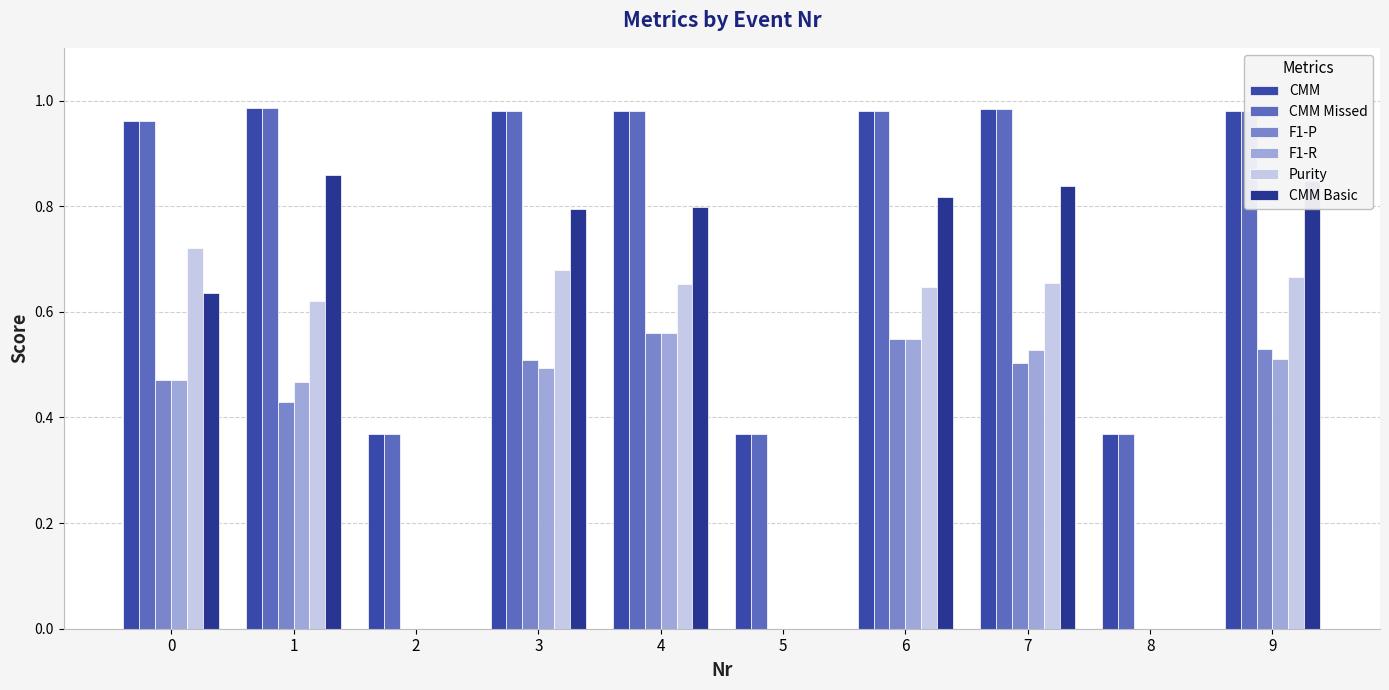

List the labels in order of CMM value, largest first.

1, 7, 9, 3, 6, 4, 0, 2, 8, 5